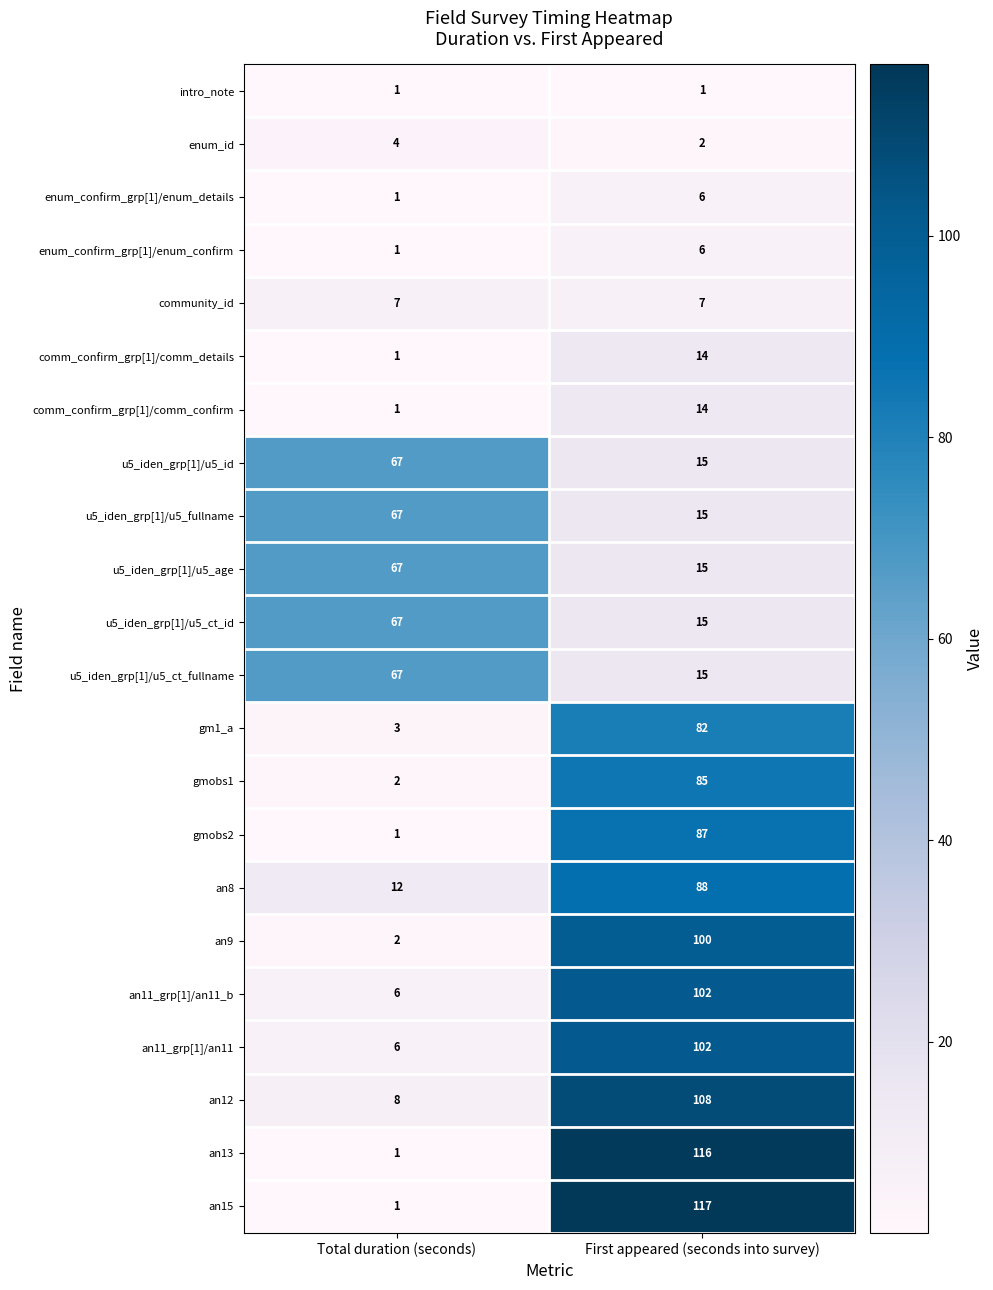

True or false: enum_id has a value of 4 at Total duration (seconds).

True